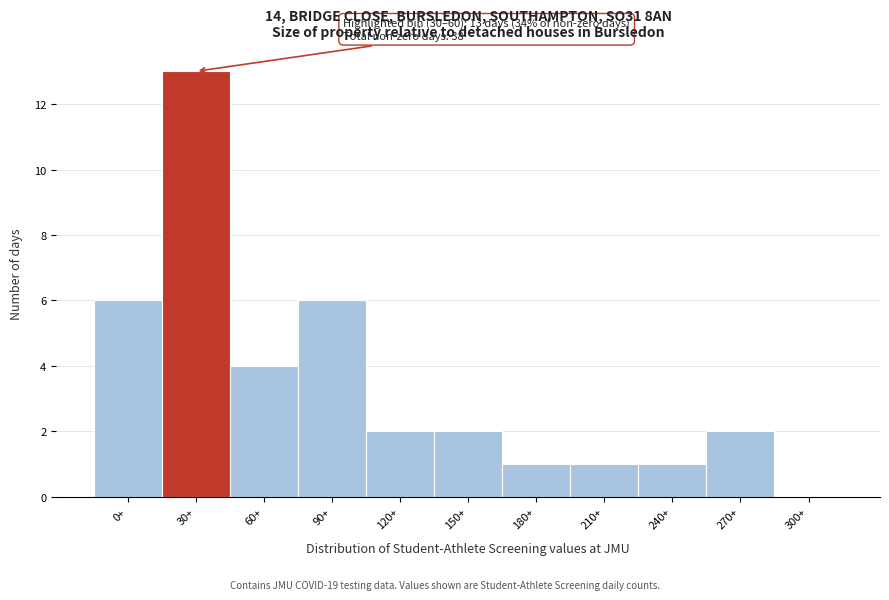

Reading left to right, transcribe all the data shown in this chart.

0+=6	30+=13	60+=4	90+=6	120+=2	150+=2	180+=1	210+=1	240+=1	270+=2	300+=0